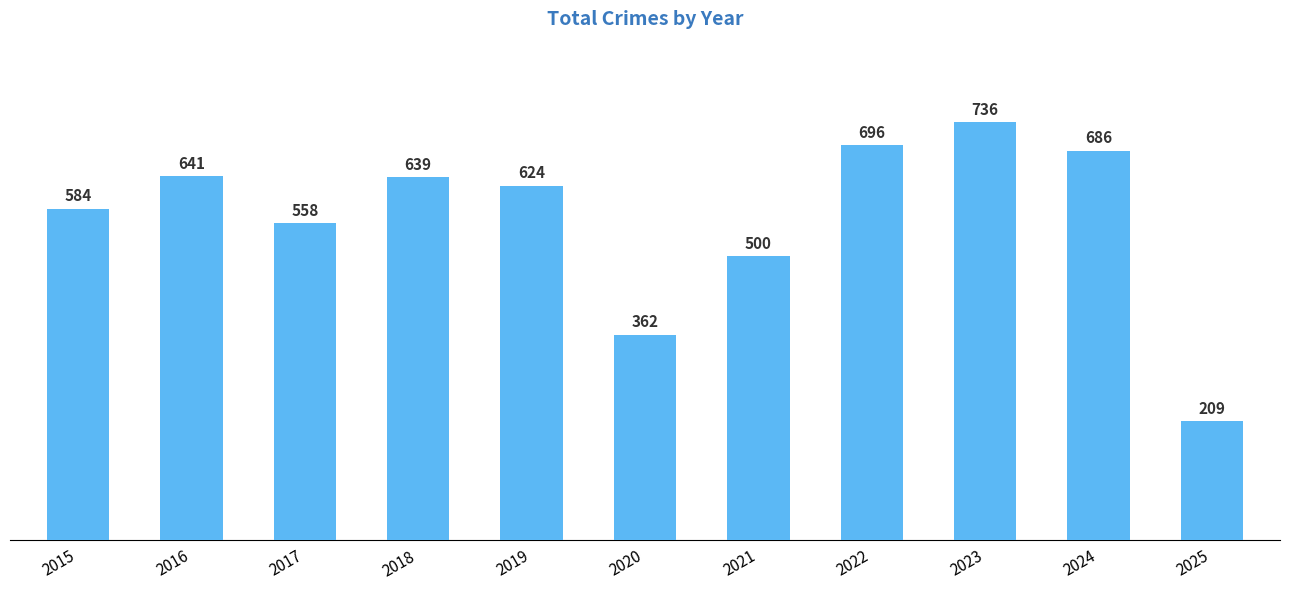

What is the maximum value shown in the chart?

736